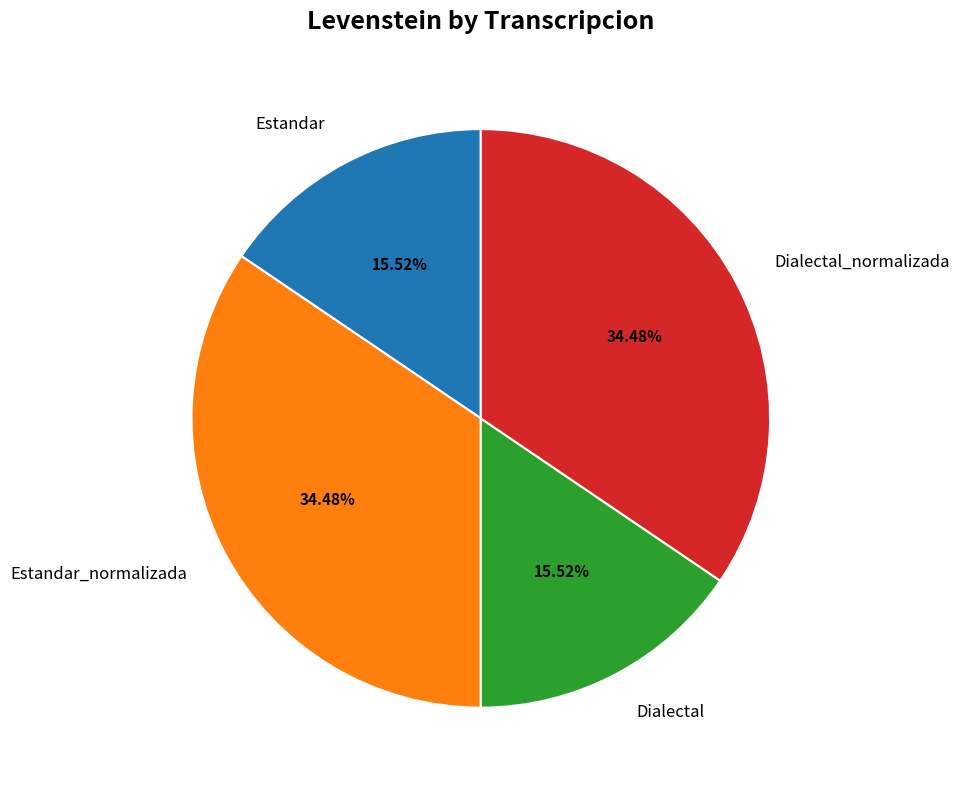

Is the sum of Estandar_normalizada and Dialectal_normalizada greater than half?

Yes